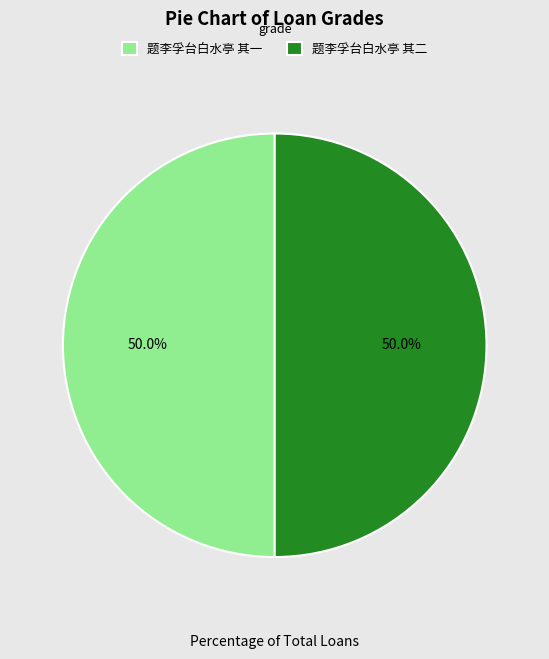

Is it true that 题李孚台白水亭 其二 is 39% of the pie?

False